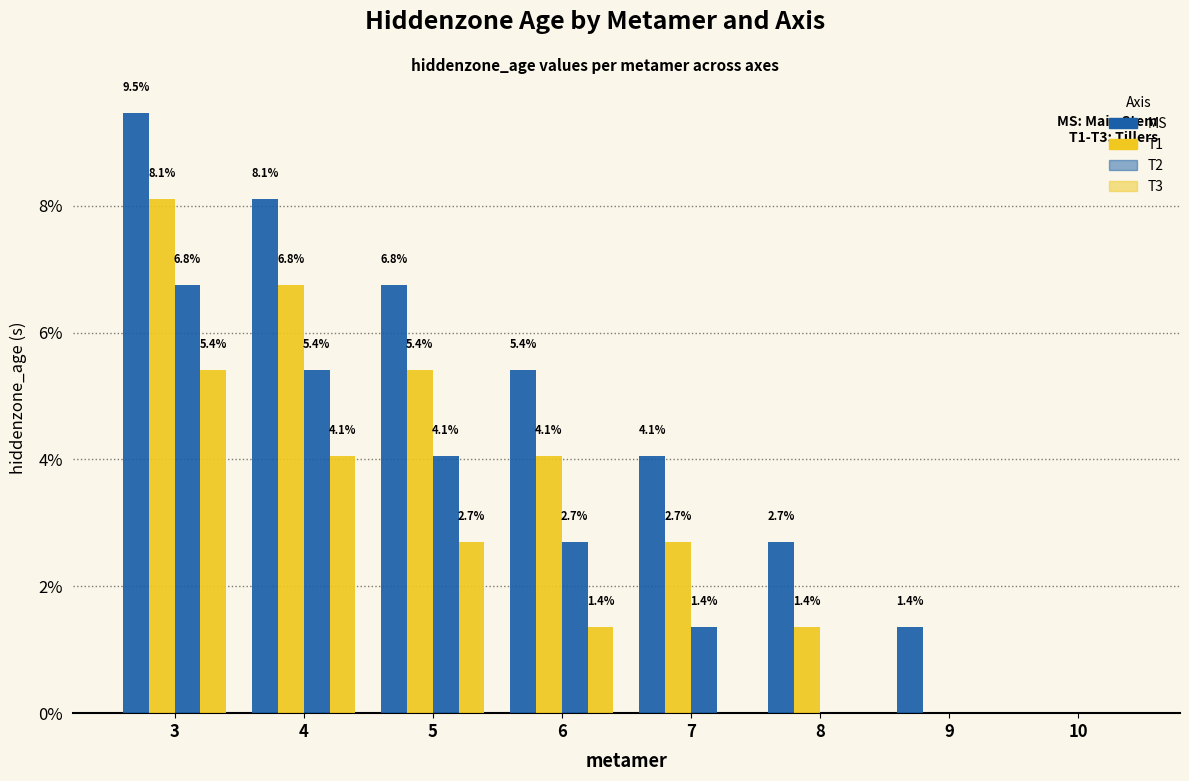

How many groups of bars are there?

8